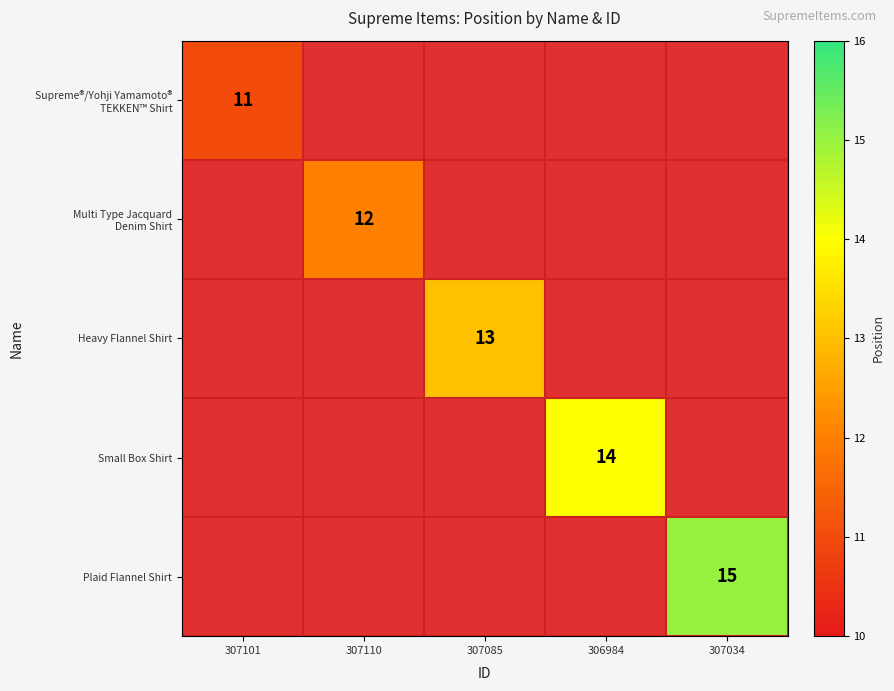

At how many categories does at least one series exceed 14?

1